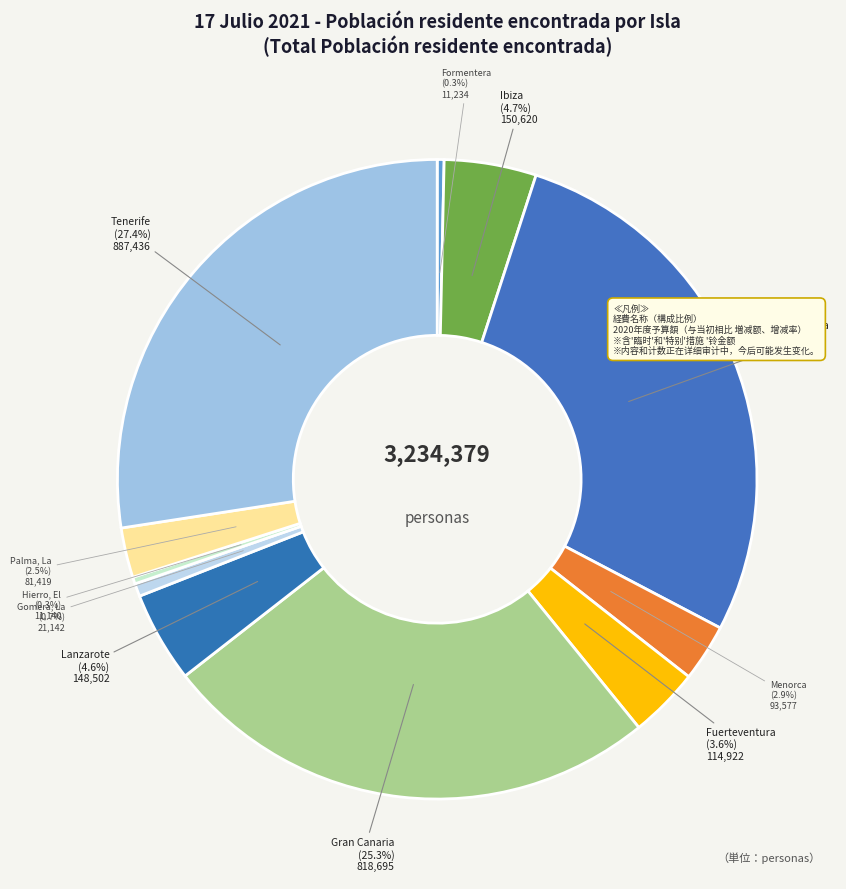

How many segments does this pie chart have?

11